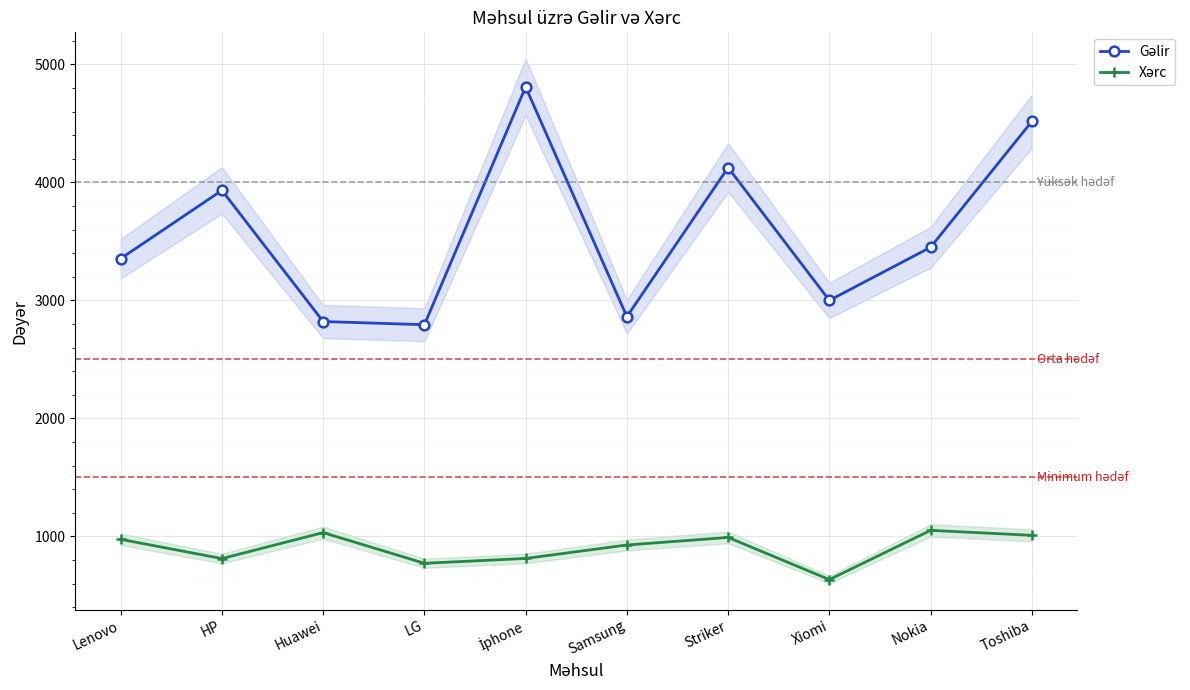

Which has a higher value, Toshiba or LG?

Toshiba